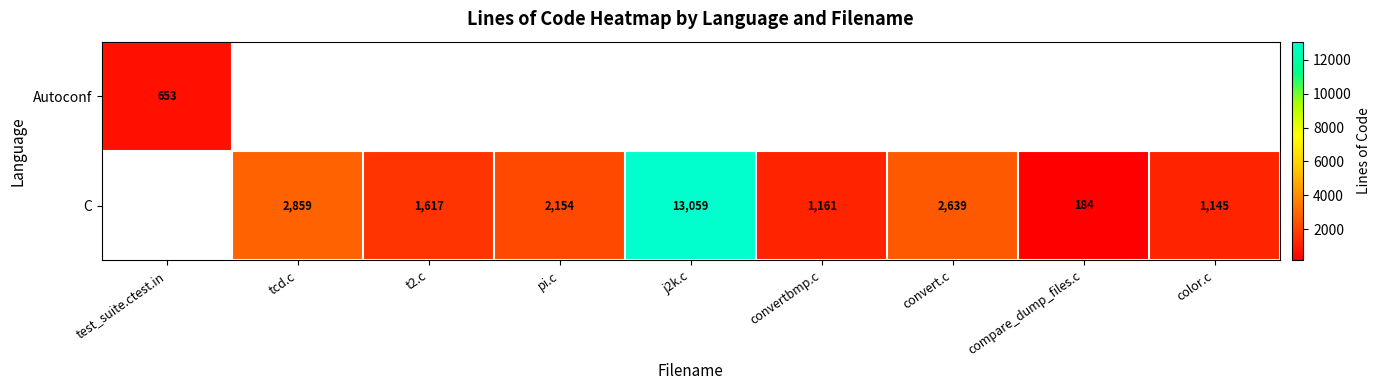

At which category is the sum across all series the highest?

j2k.c